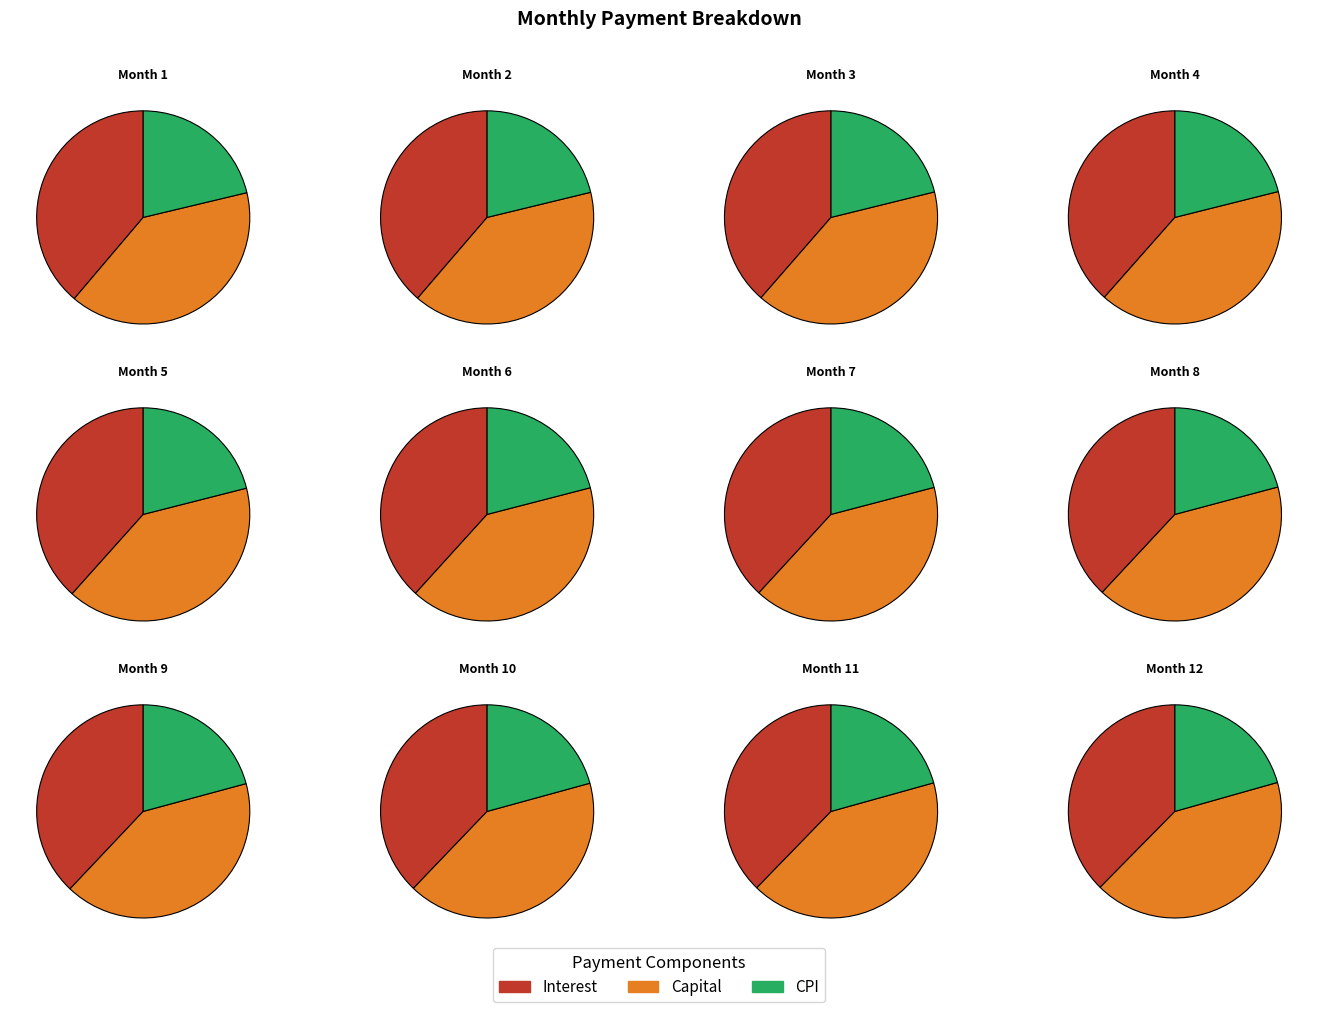

True or false: Month 1 accounts for 1% of the total.

False